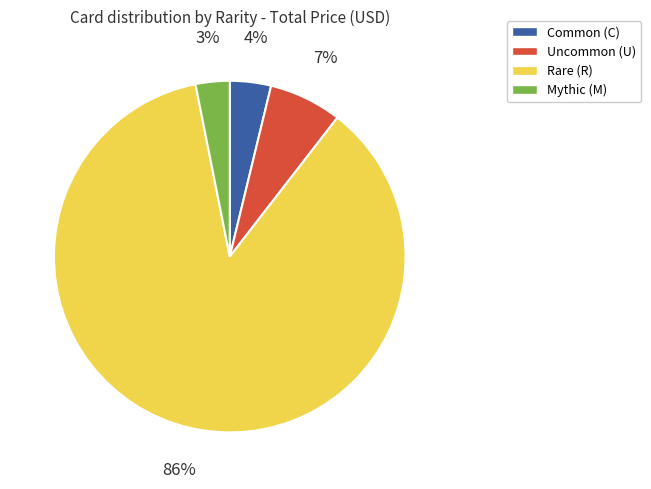

Is there any slice that represents more than half of the pie?

Yes